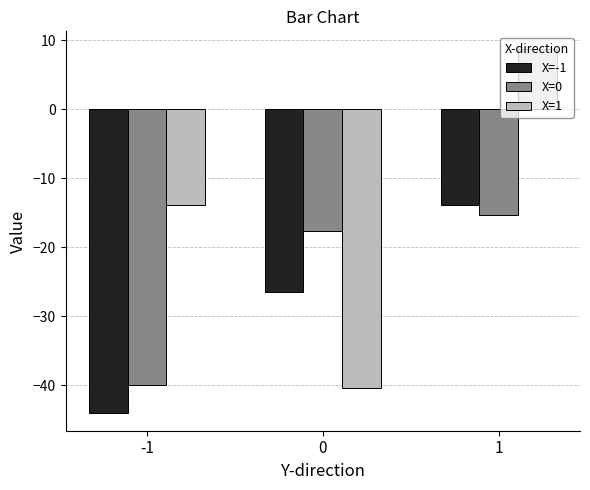

At which label does X=-1 reach its peak?

1